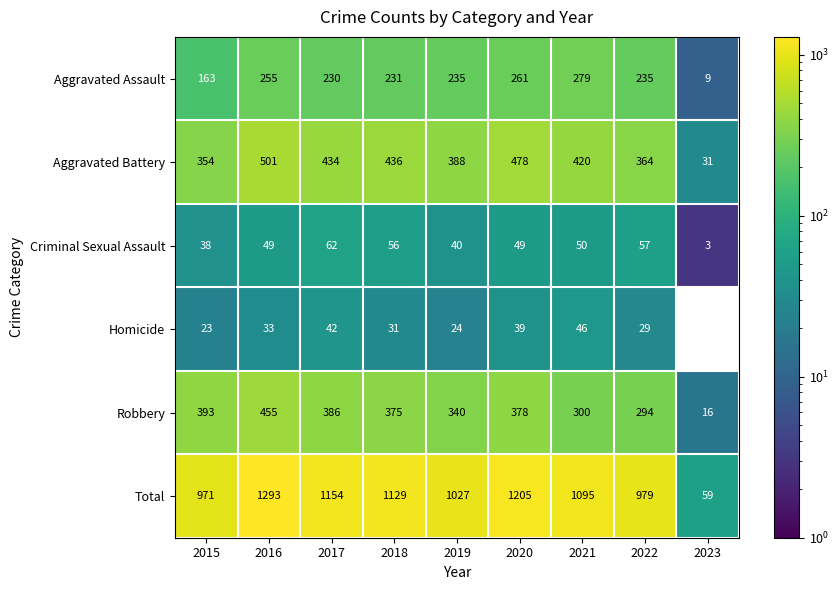

At which label is Criminal Sexual Assault closest to 32?

2015